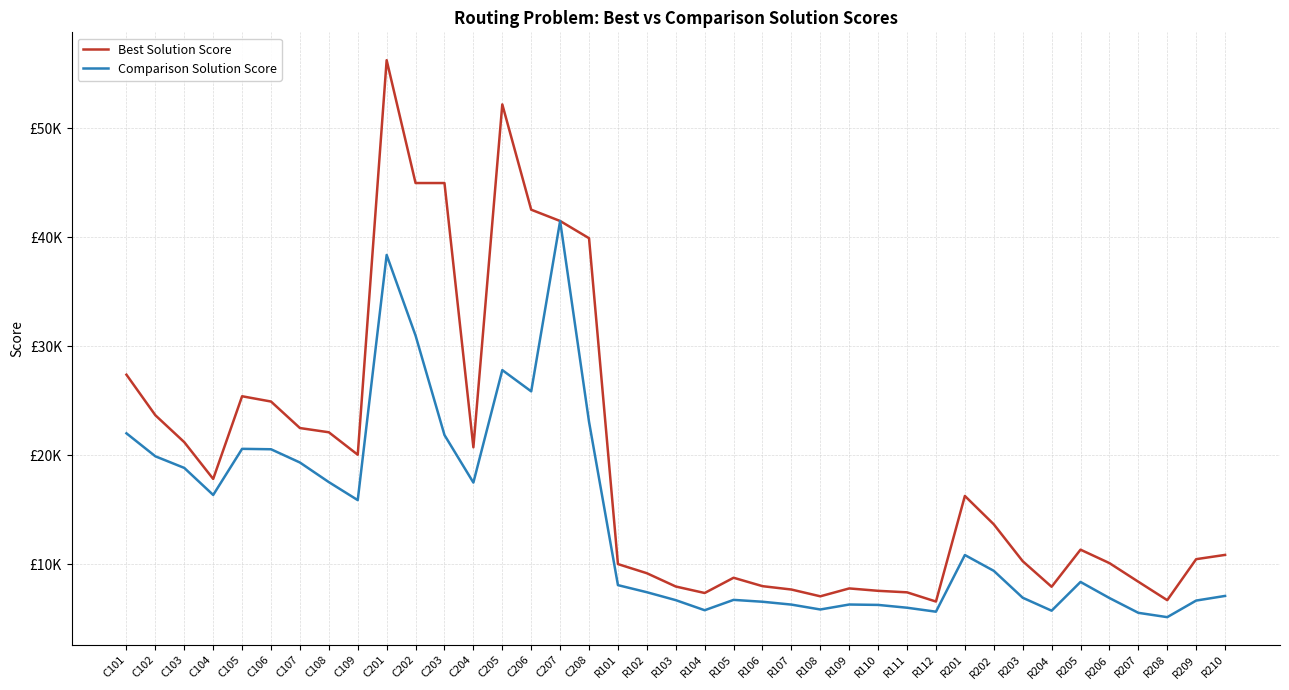

What are all the series names shown in the legend?

Best Solution Score, Comparison Solution Score